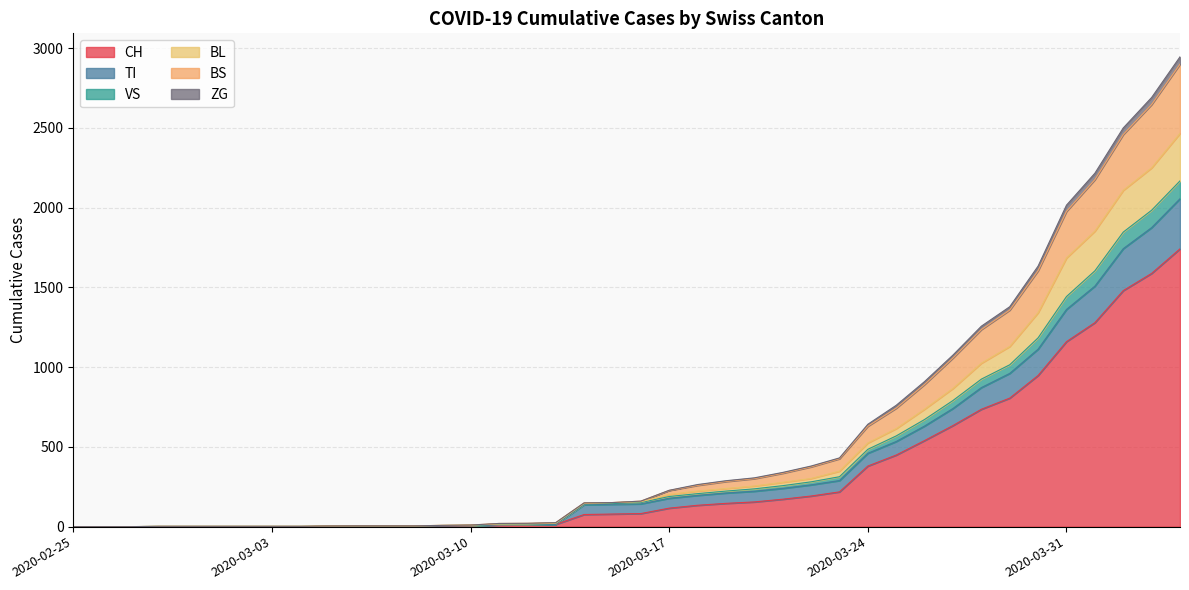

How many series are shown in this chart?

6